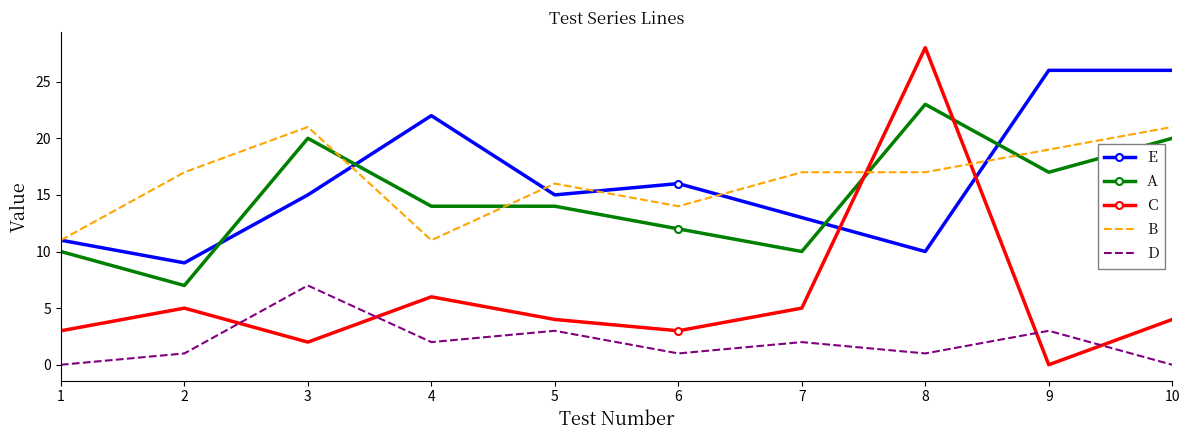

At which category does A reach its first local valley?

2